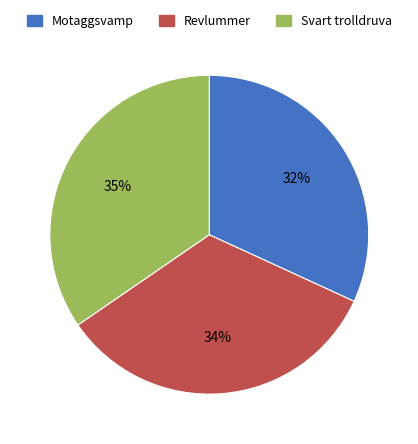

Which category has the smallest portion of the pie?

Motaggsvamp